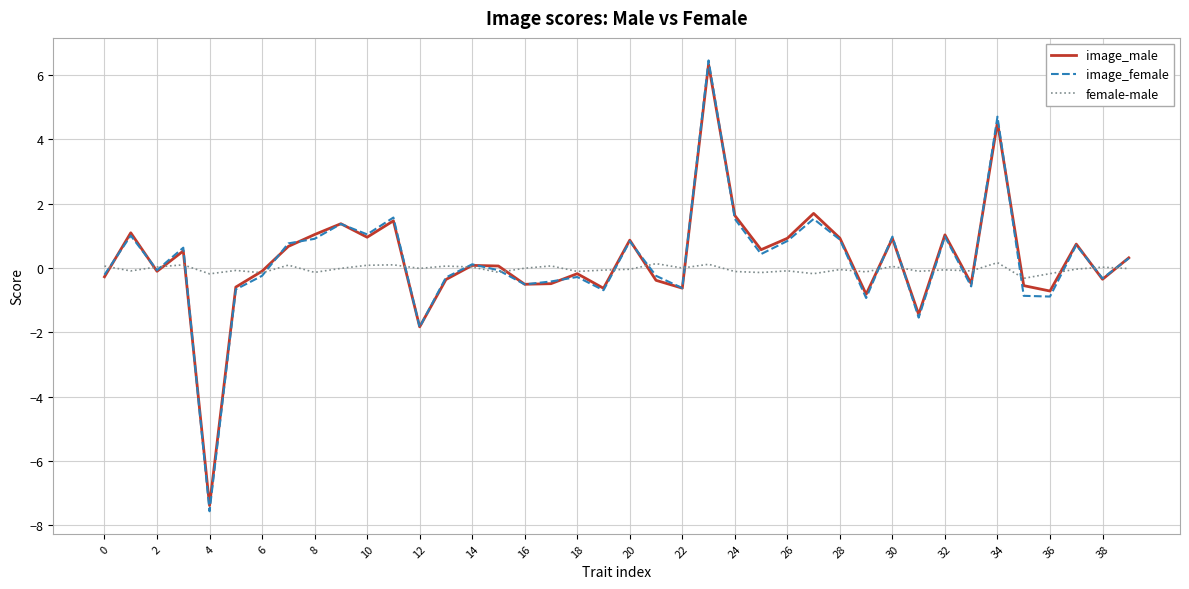

Count the number of categories in the chart.

40